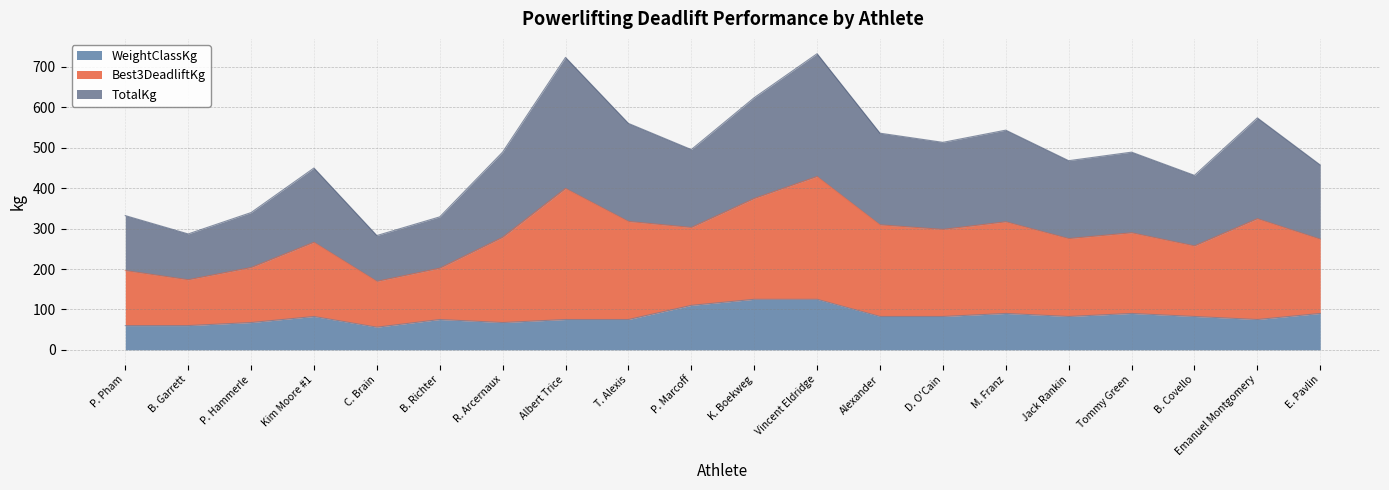

Between B. Covello and R. Arcernaux, which is larger?

R. Arcernaux